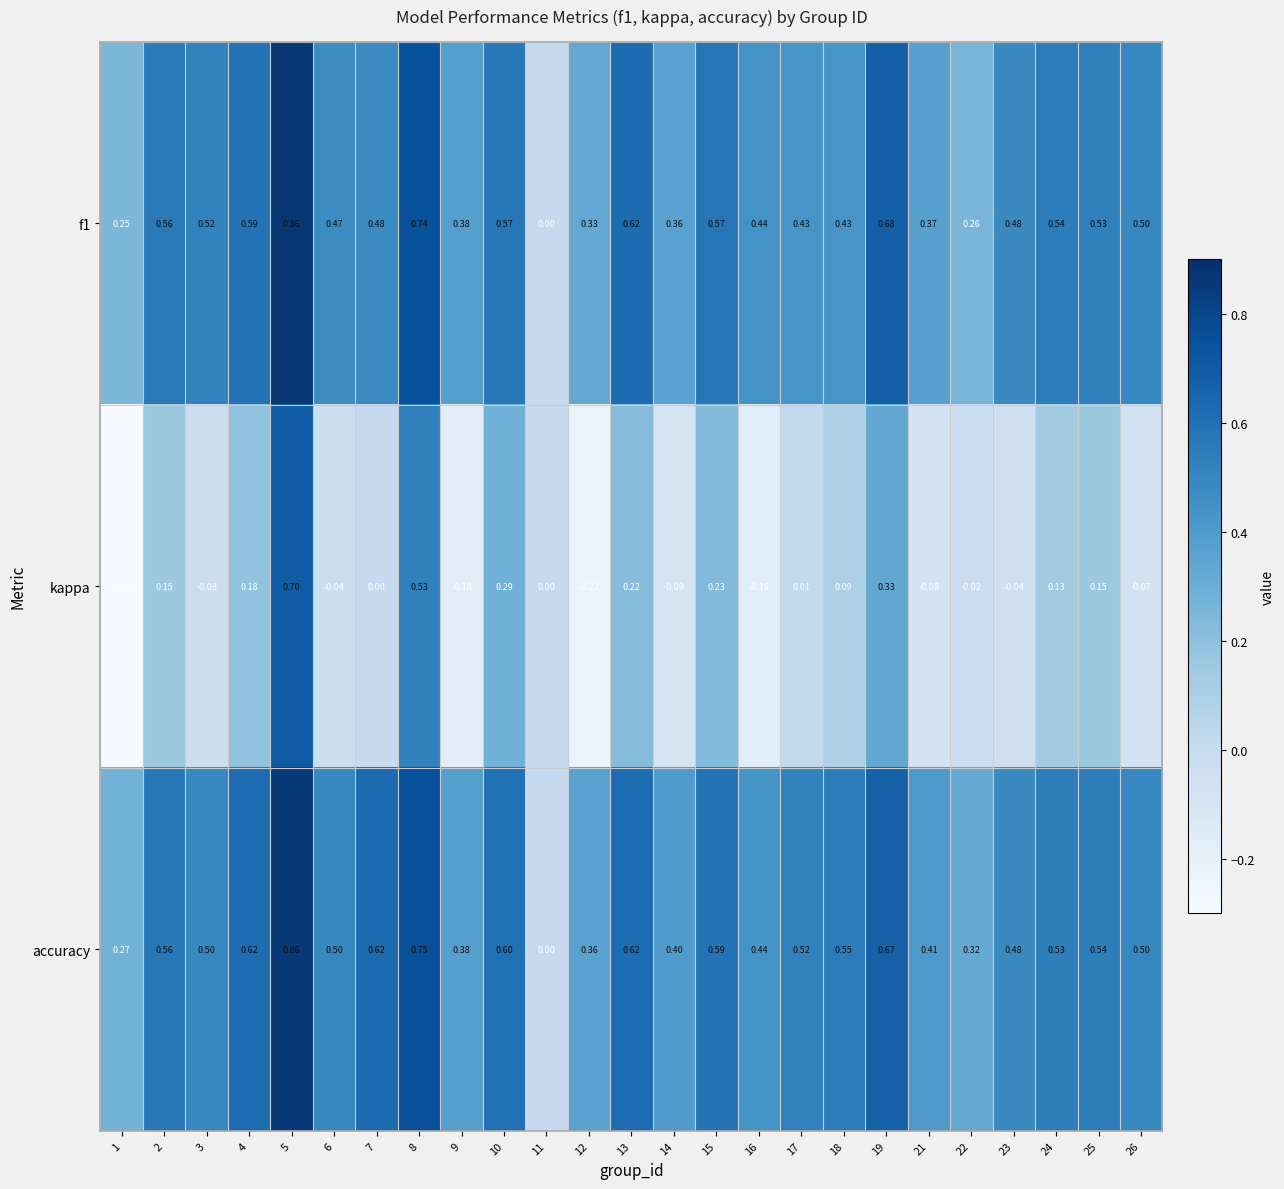

Between 7 and 11, which series saw the biggest shift?

accuracy